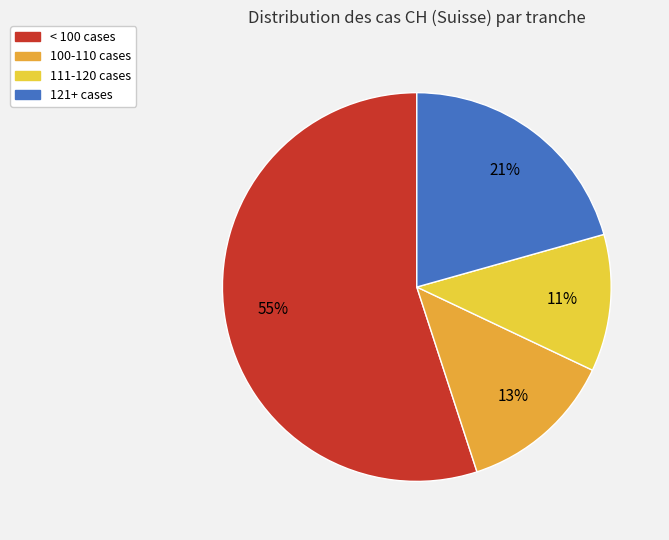

Between 121+ cases and 100-110 cases, which is larger?

121+ cases